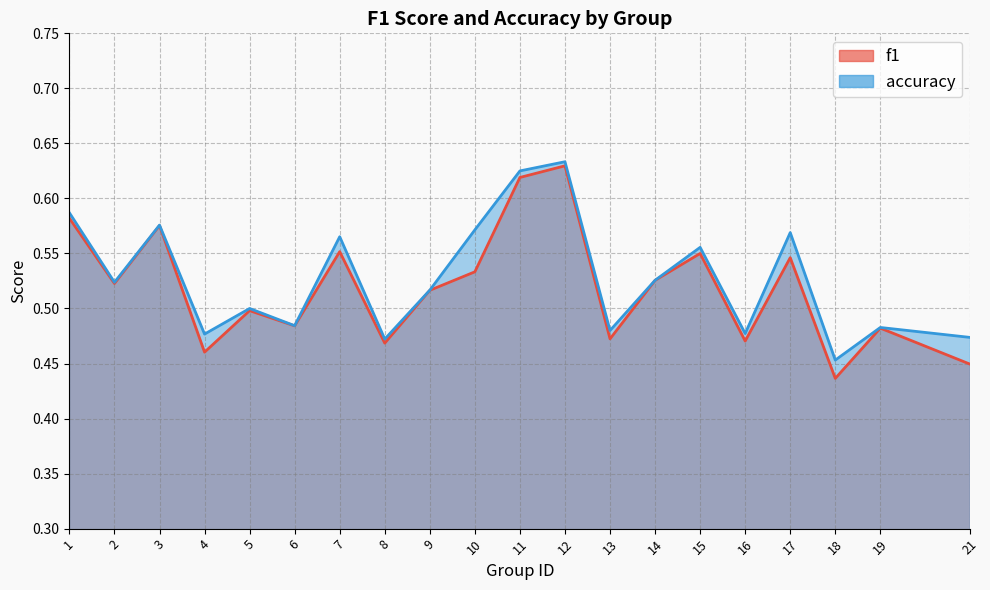

True or false: f1 and accuracy cross at least once.

False